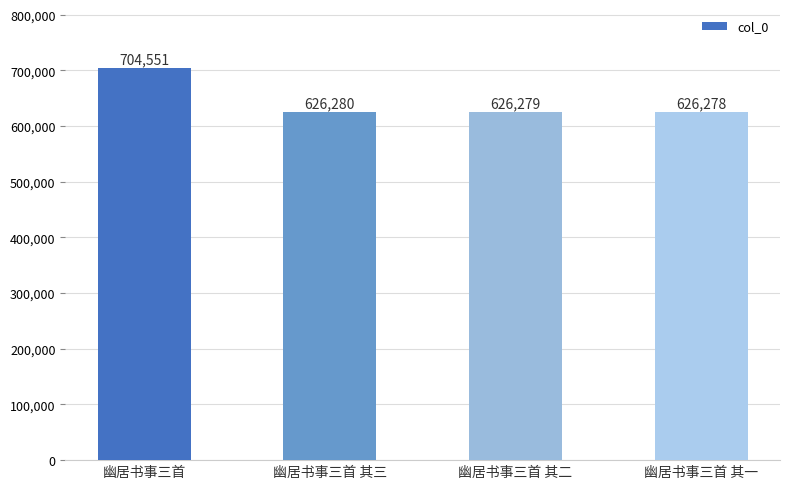

Rank the categories by value from highest to lowest.

幽居书事三首, 幽居书事三首 其三, 幽居书事三首 其二, 幽居书事三首 其一